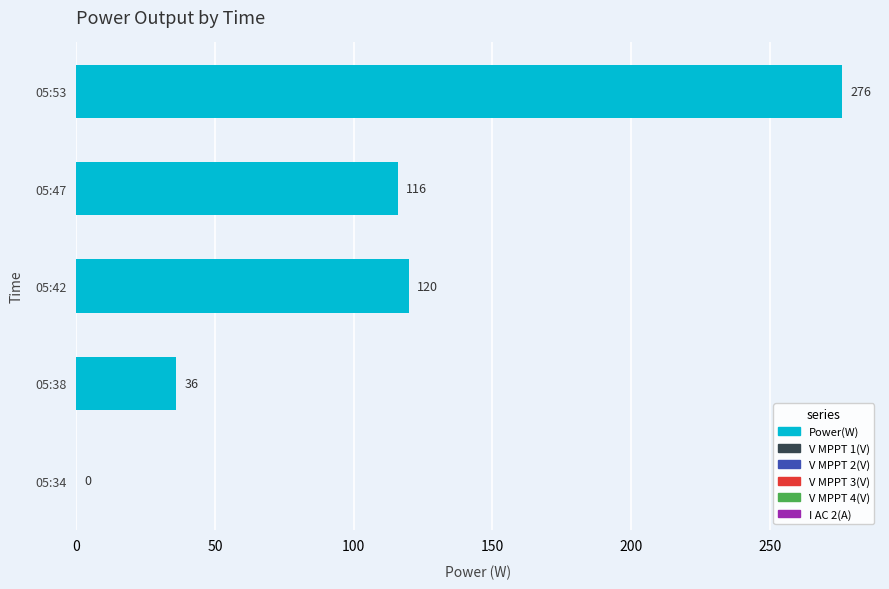

How many data points does each series have?

5